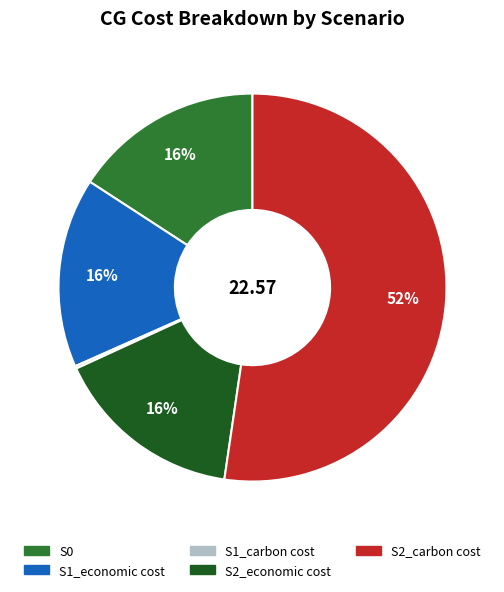

To the nearest percent, what portion does S2_carbon cost represent?

52%